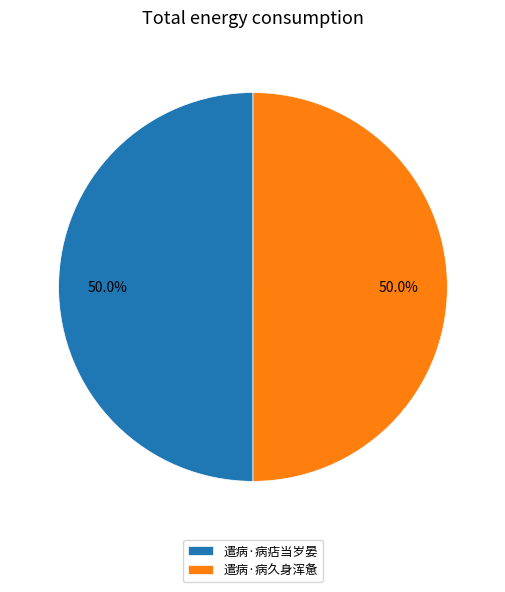

What percentage is NOT represented by 遣病·病久身浑惫?

50.0%